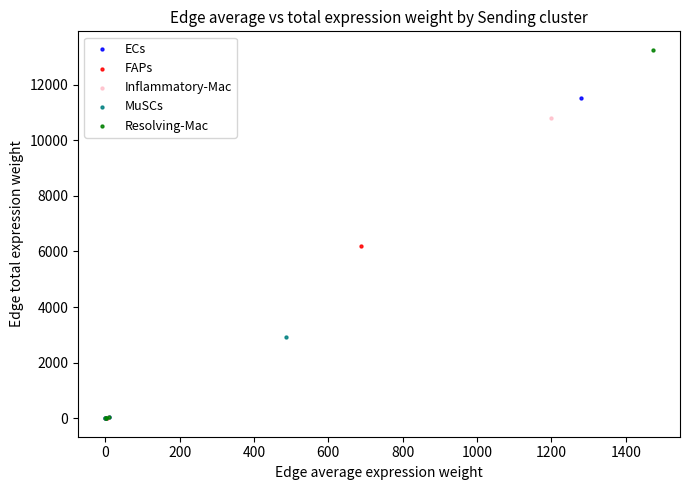

Which series contains the highest Y value?

Resolving-Mac